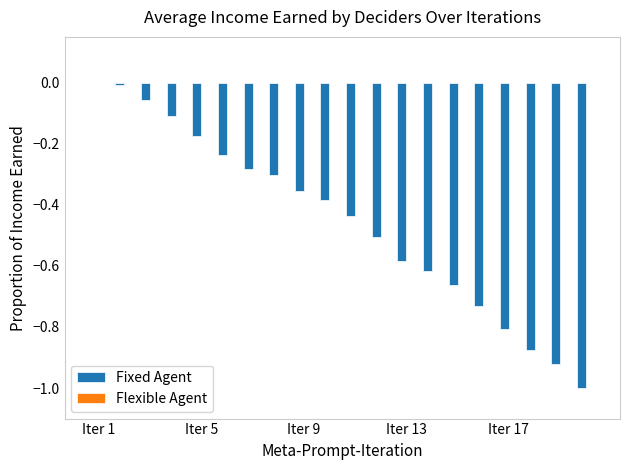

What is the sum of all values?

-9.1